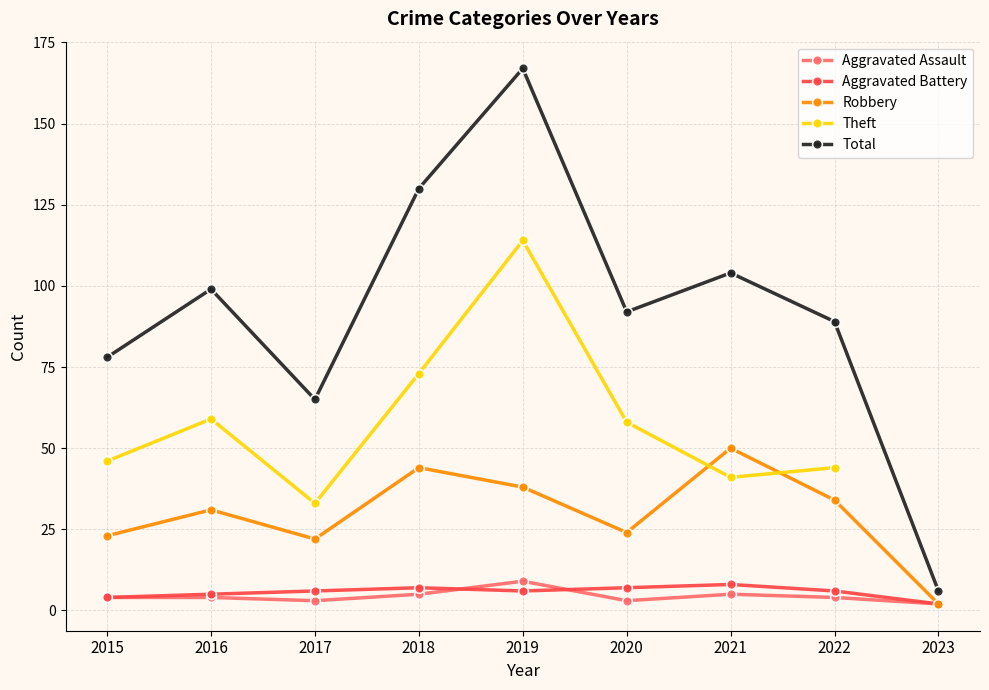

Where is Aggravated Assault nearest to the value 5?

2018